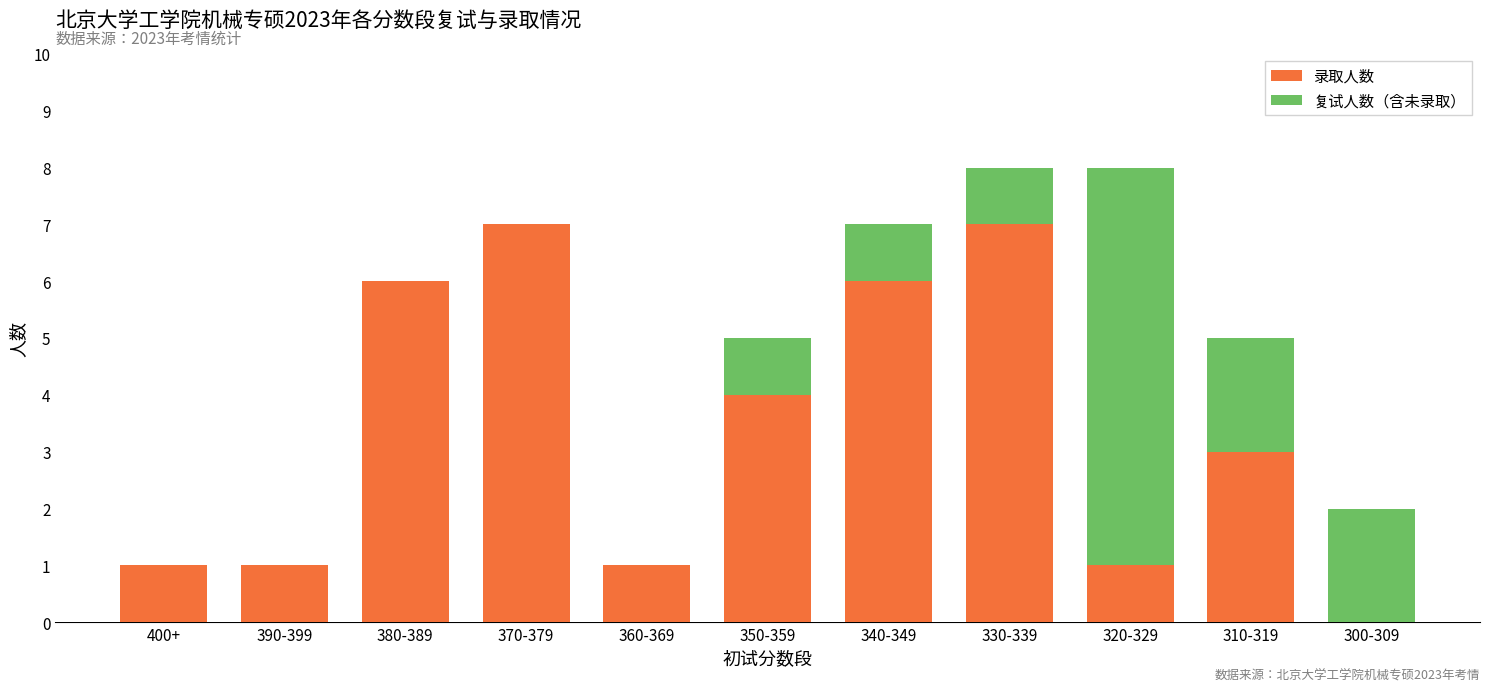

How many values in 录取人数 are above zero?

10